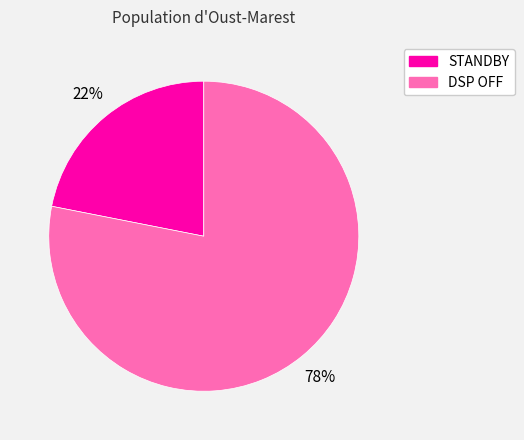

How many slices are in this pie chart?

2